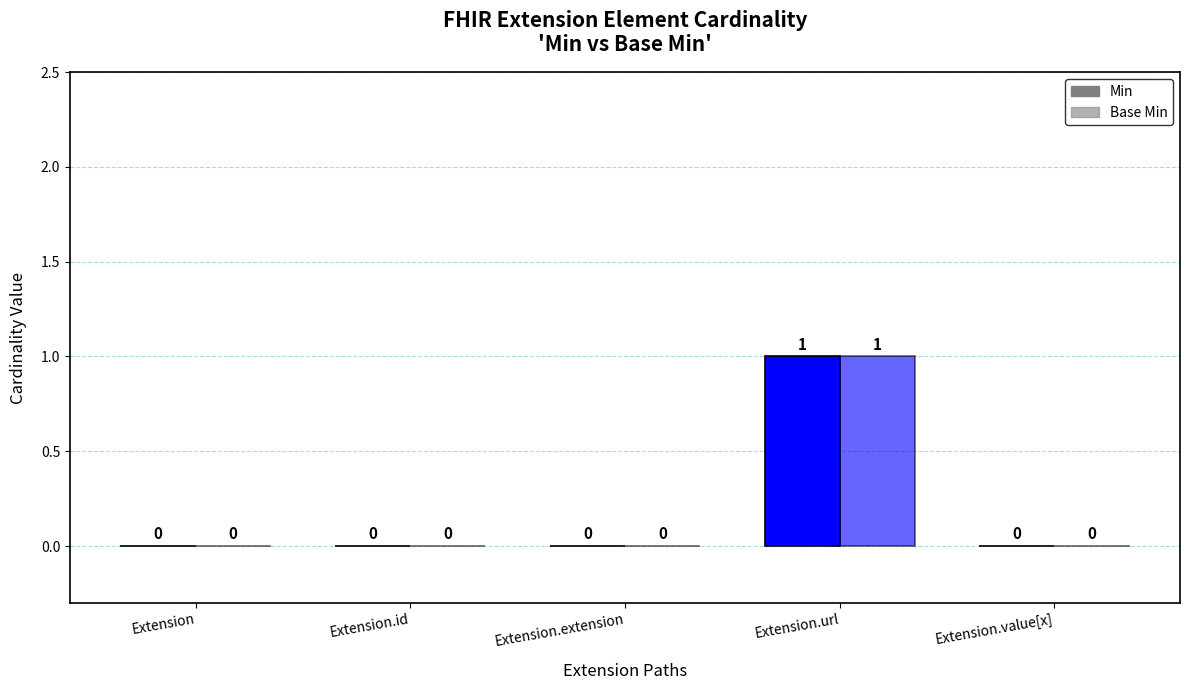

Reading left to right, what are all the values shown in this chart?

Min: 0	0	0	1	0
Base Min: 0	0	0	1	0